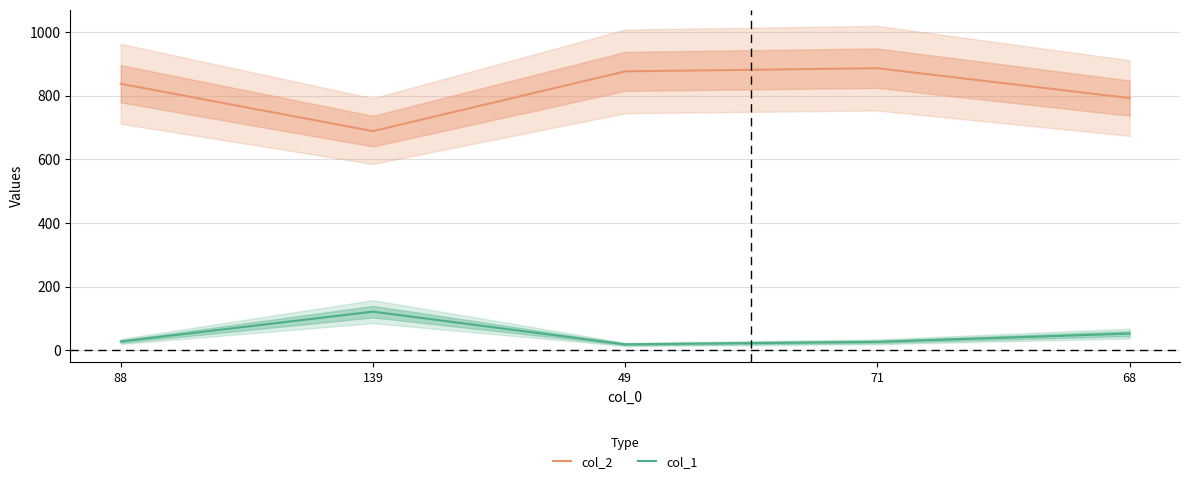

Is this an area chart (filled region under the line)?

No